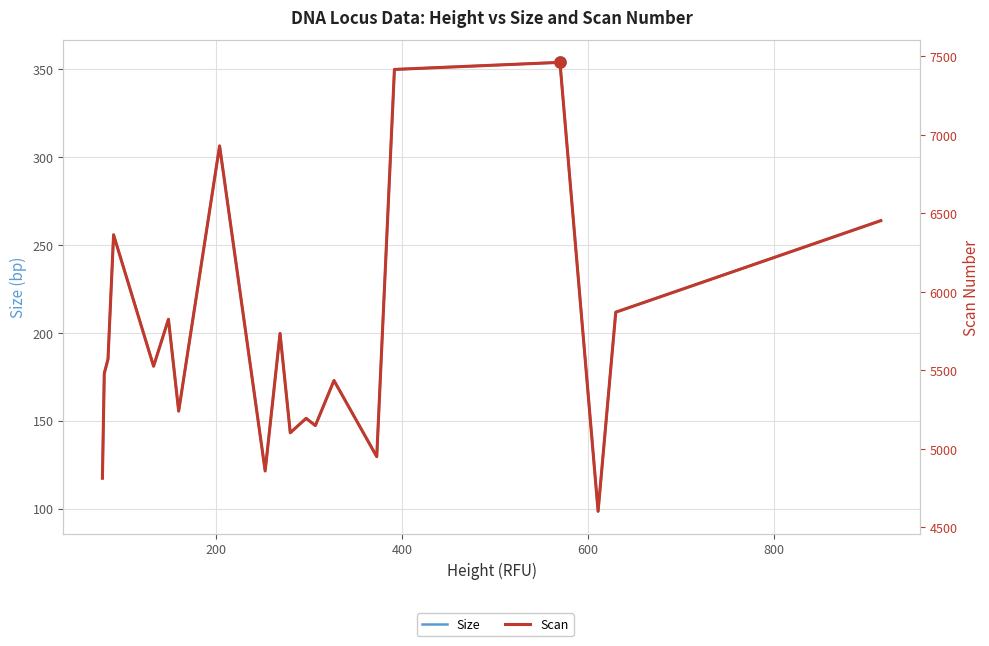

Which series has the largest total across all categories?

Scan